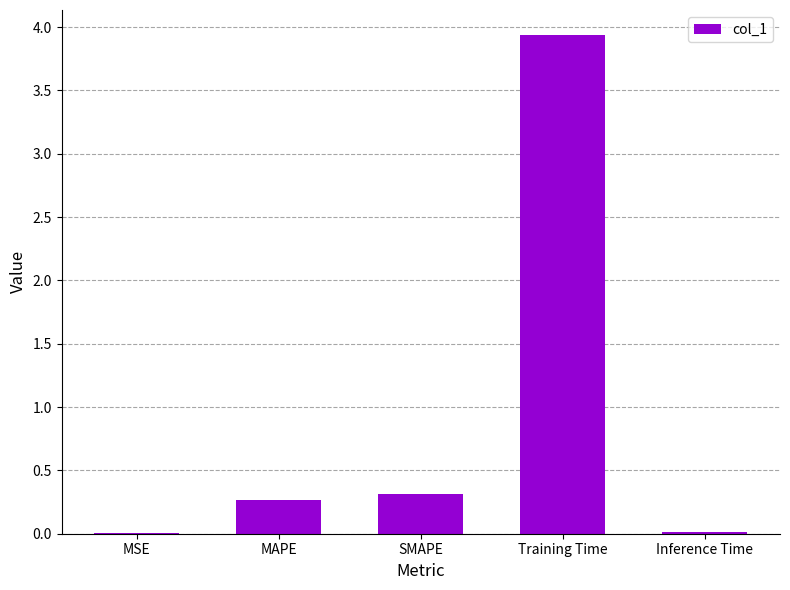

Which has a higher value, MSE or MAPE?

MAPE